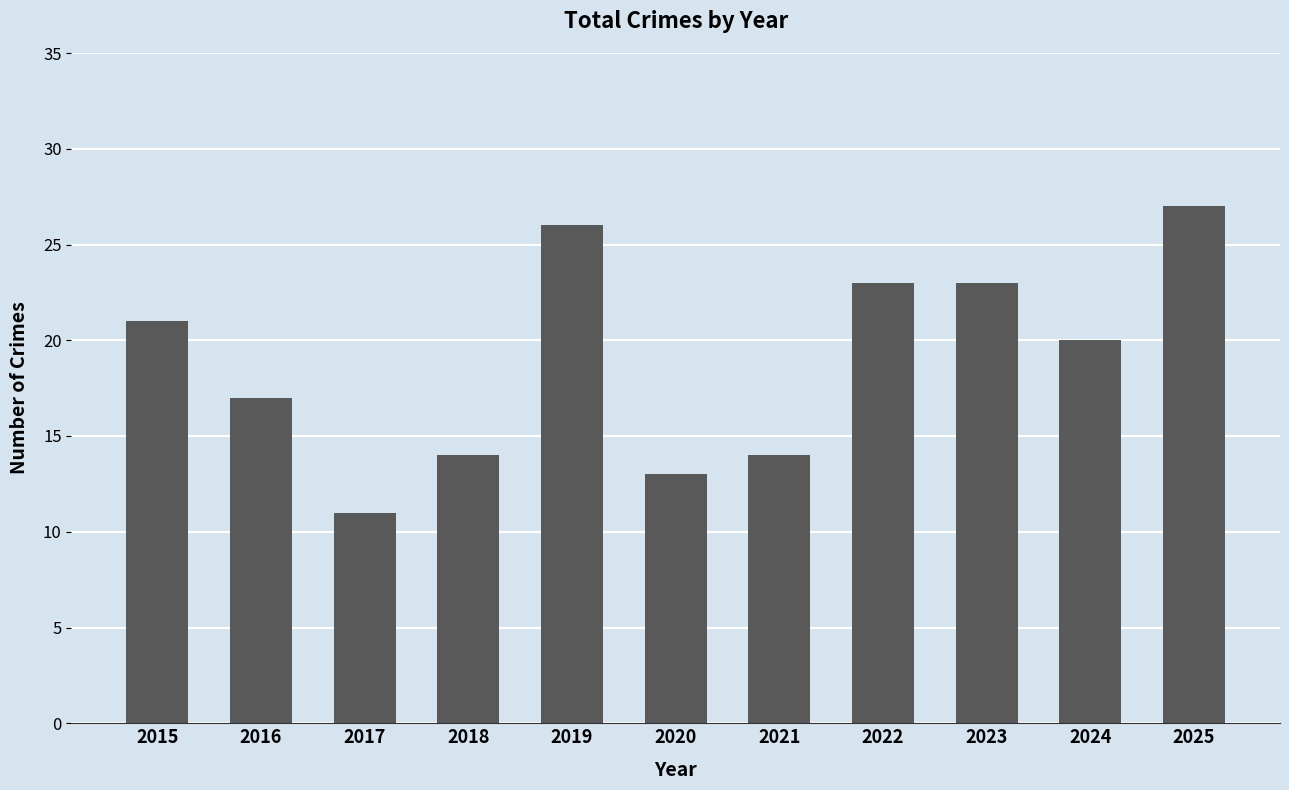

Reading right to left, list all the values displayed in this chart.

27	20	23	23	14	13	26	14	11	17	21